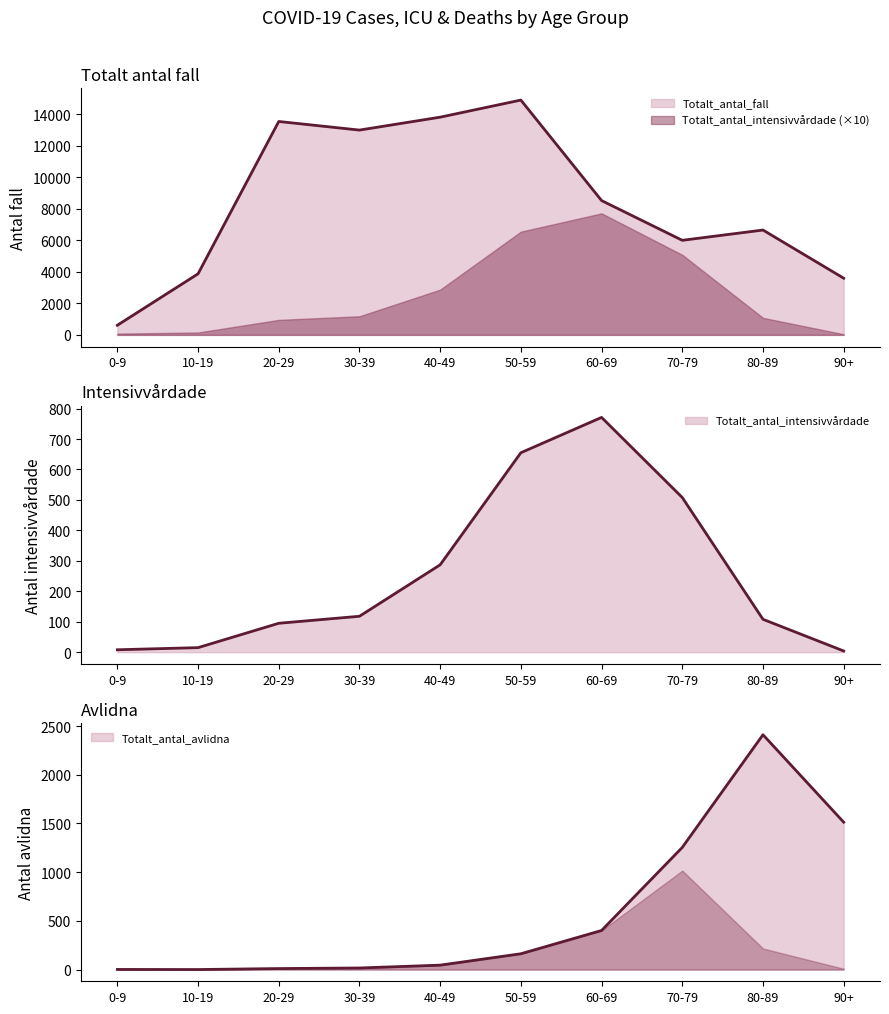

How many values in Totalt_antal_avlidna are above zero?

9